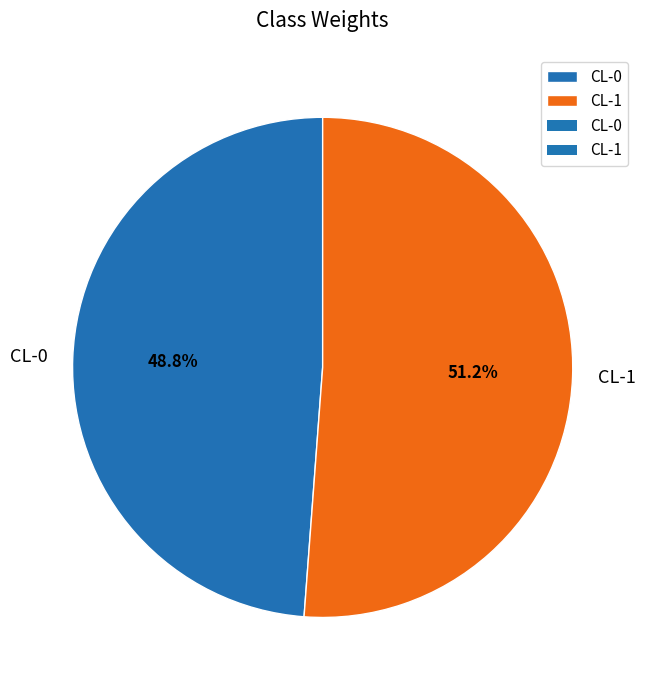

To the nearest percent, what is the average slice percentage?

50%